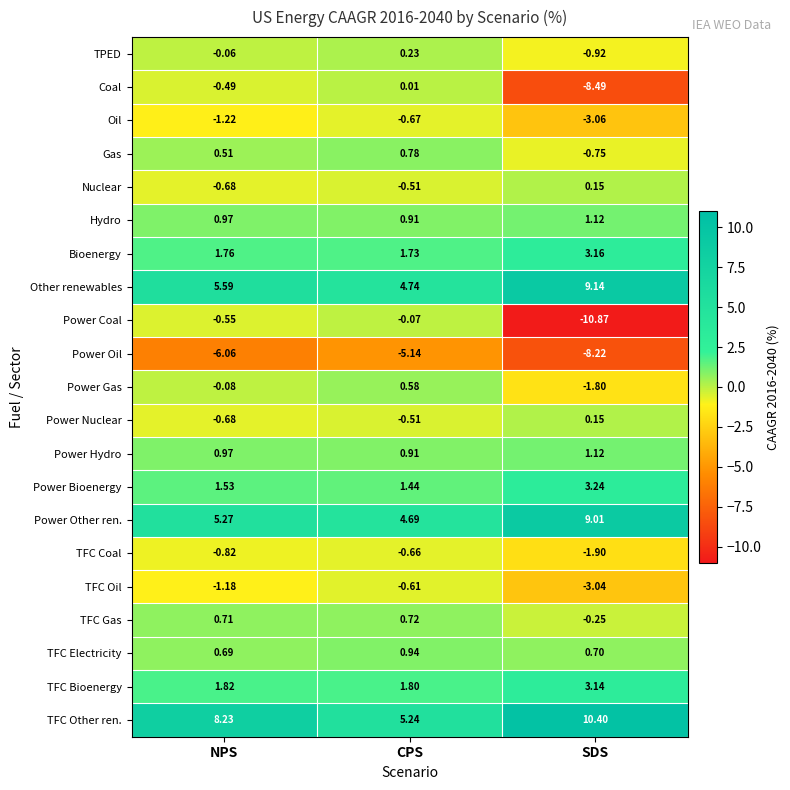

Which series has the widest spread of values?

Power Coal